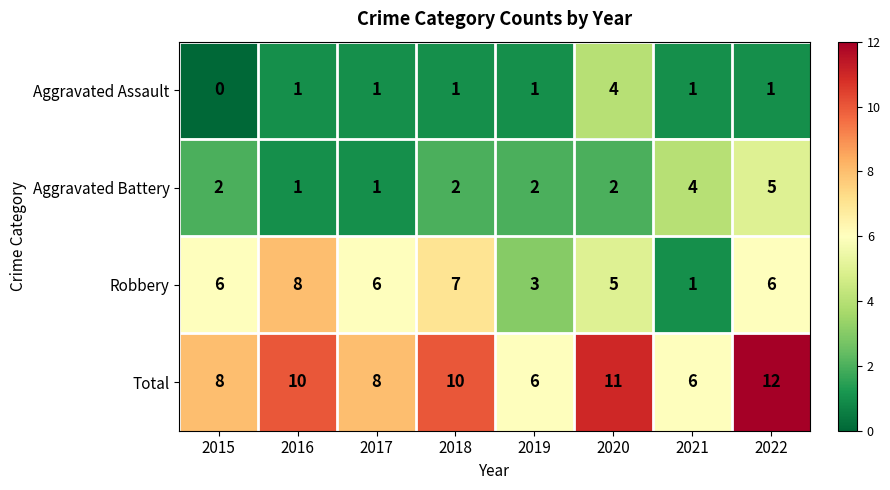

Count the number of categories in the chart.

8